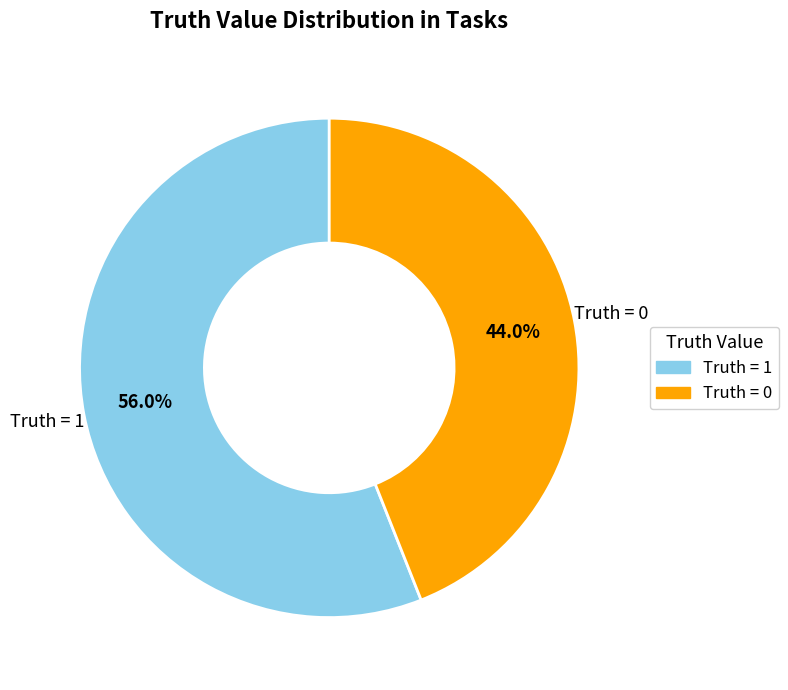

Is there a majority slice in this chart?

Yes